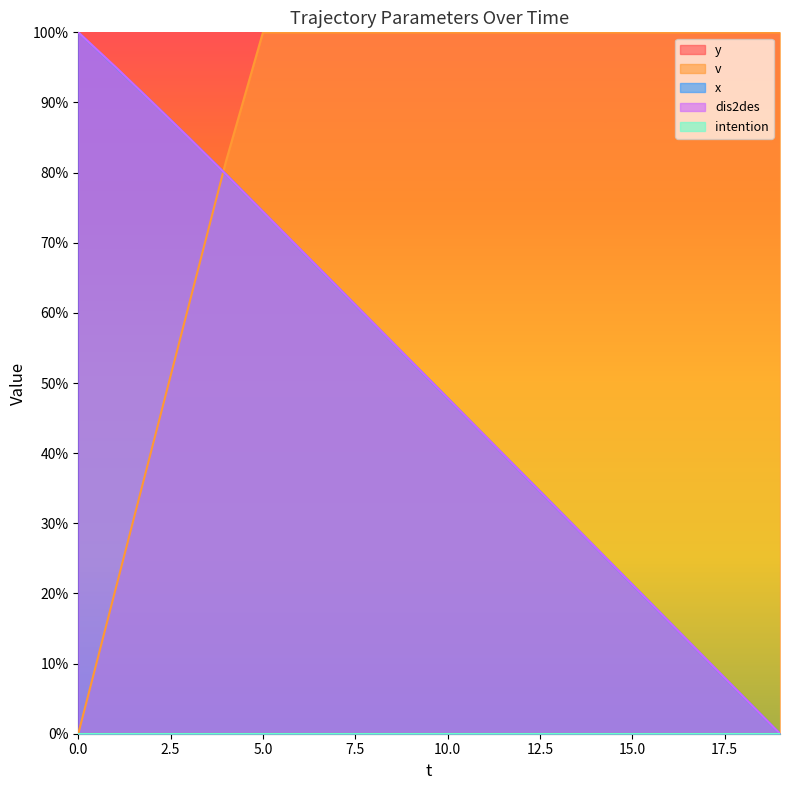

What is the sum of the v values at 14 and 6?

200.0